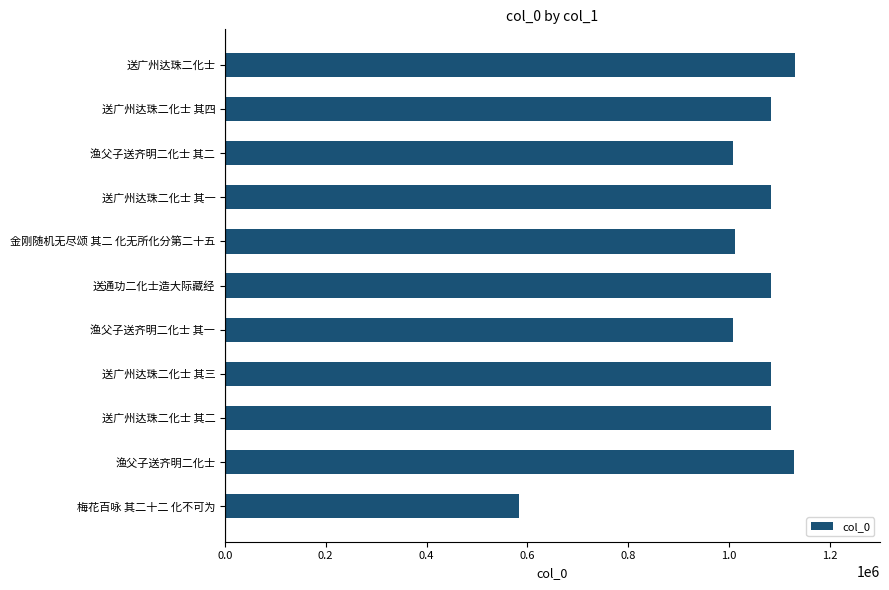

What is the difference between the maximum and minimum values?

547875